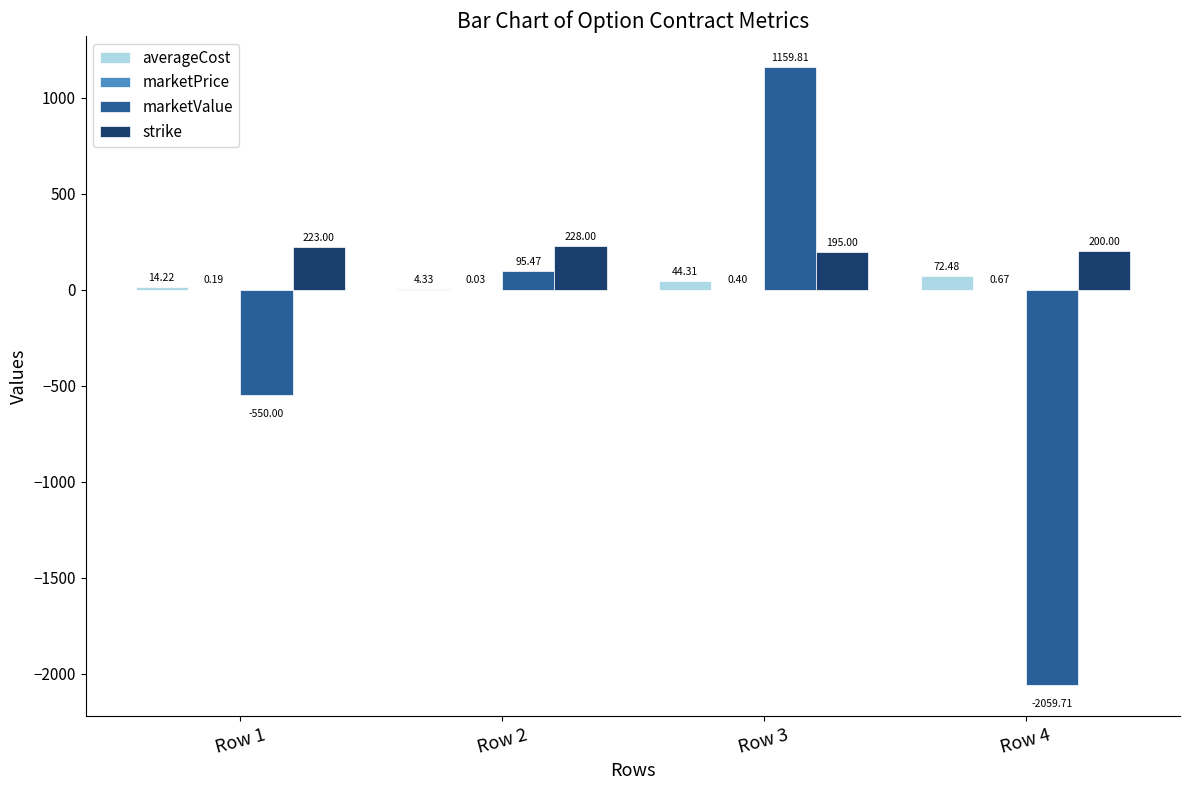

What is the sum of all marketValue values?

-1354.4